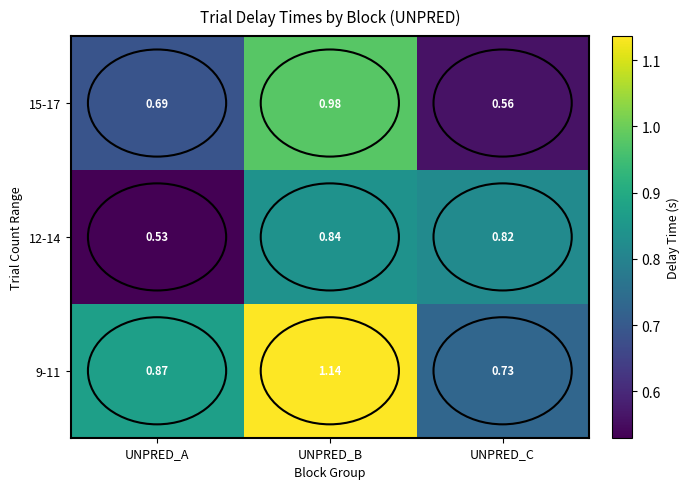

At which category is the sum across all series the highest?

UNPRED_B